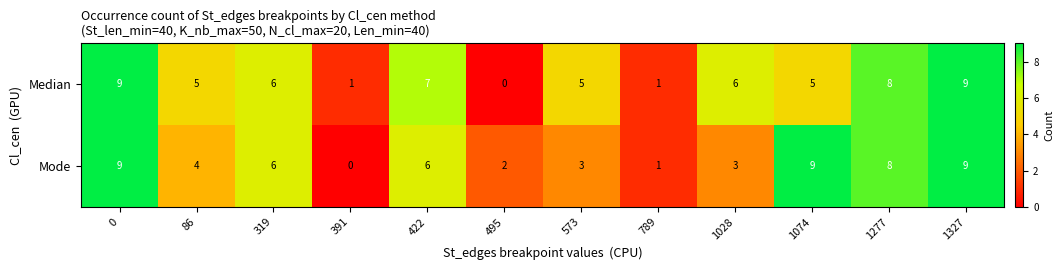

What is the average value of the Mode series?

5